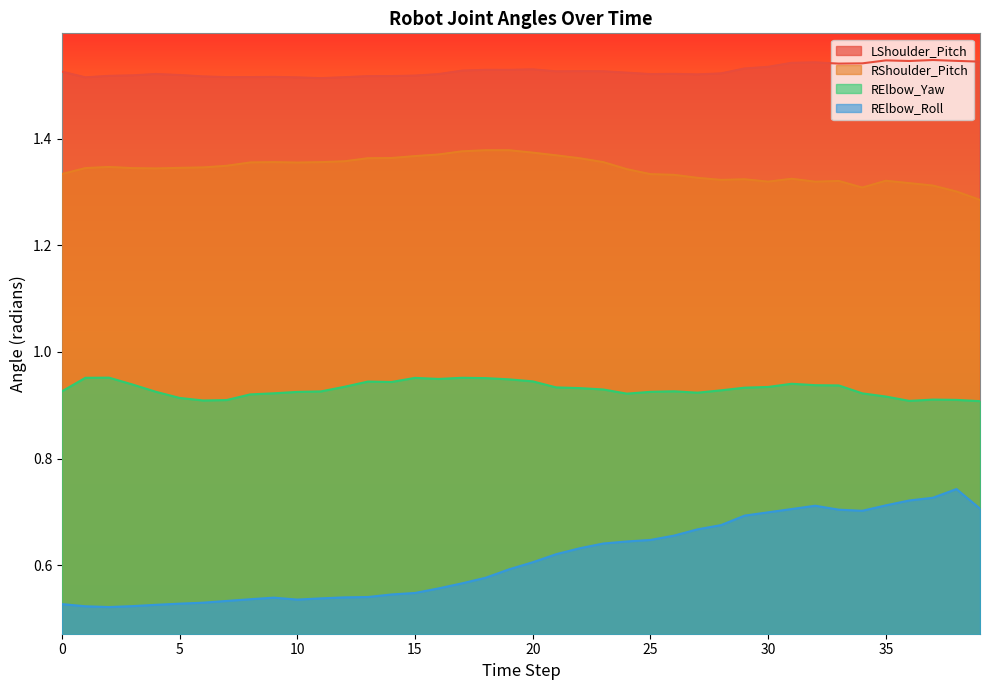

Rank the series by their maximum value, from highest to lowest.

LShoulder_Pitch, RShoulder_Pitch, RElbow_Yaw, RElbow_Roll